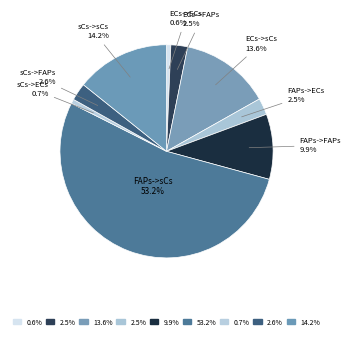

Between sCs->sCs and ECs->sCs, which is larger?

sCs->sCs